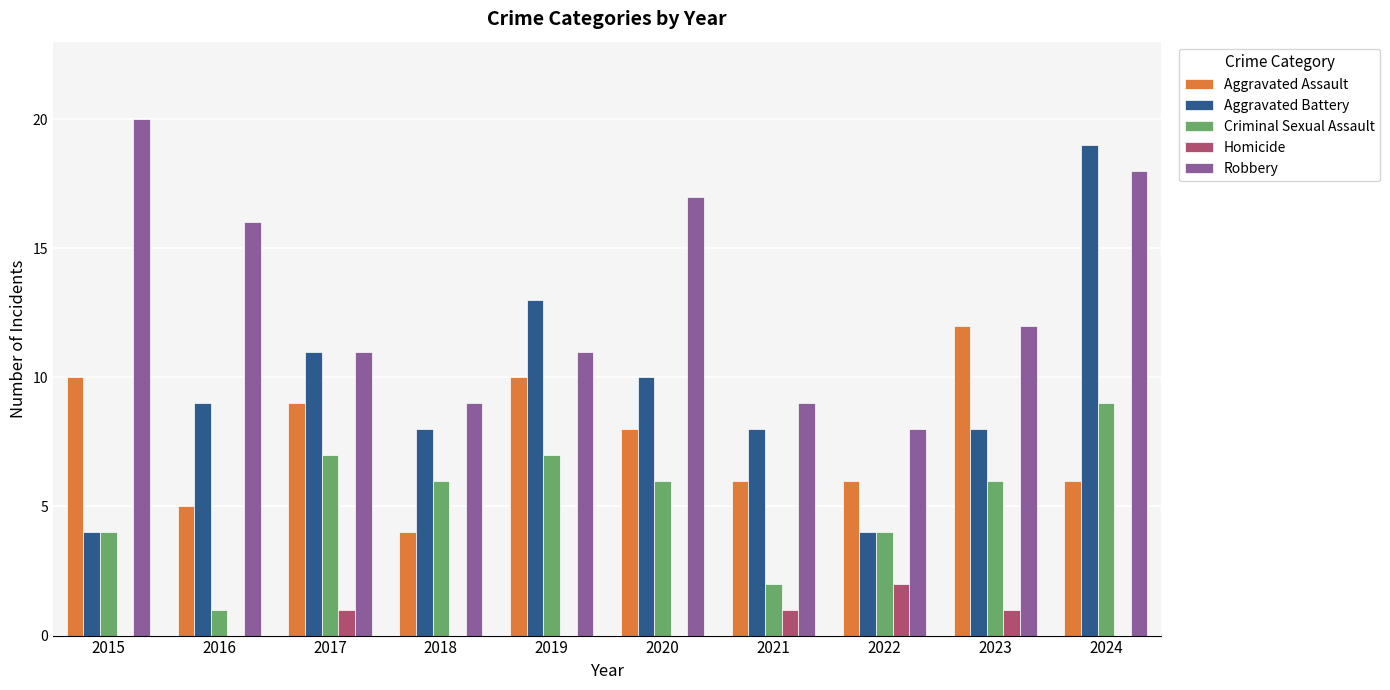

The value of Aggravated Assault at 2016 is 5. True or false?

True